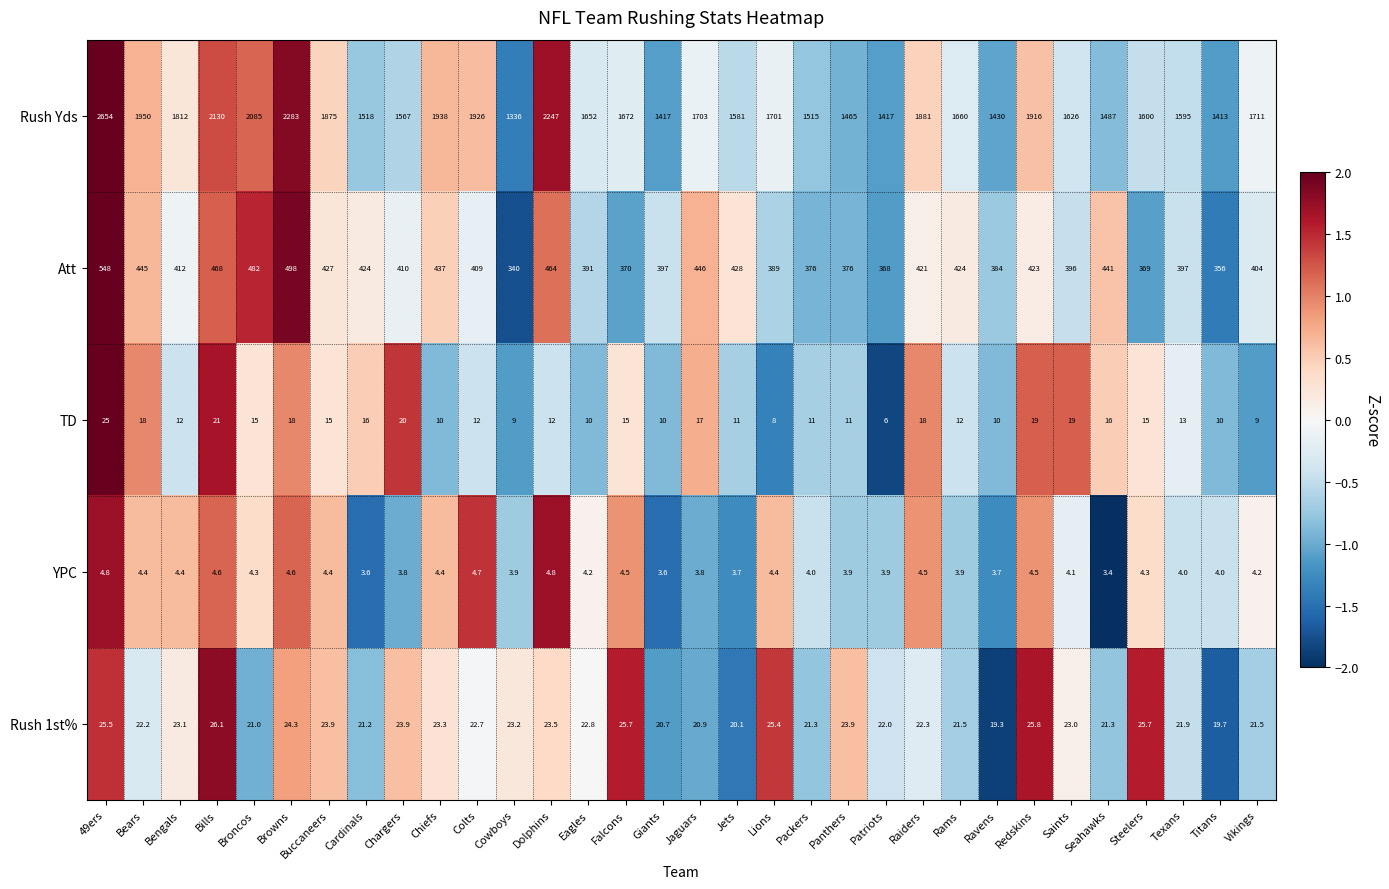

How many data points does each series have?

32